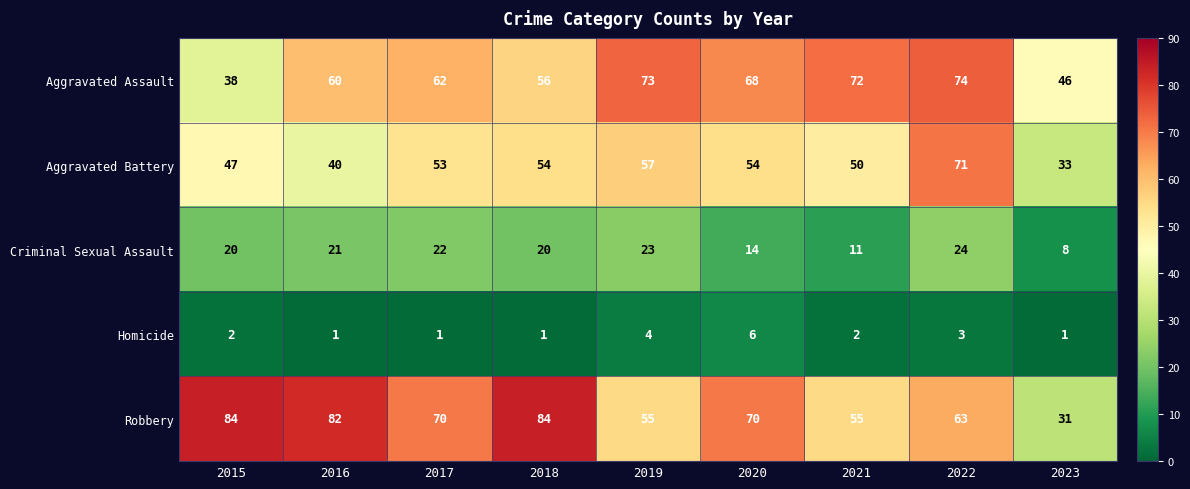

Rank the series by their maximum value, from highest to lowest.

Robbery, Aggravated Assault, Aggravated Battery, Criminal Sexual Assault, Homicide